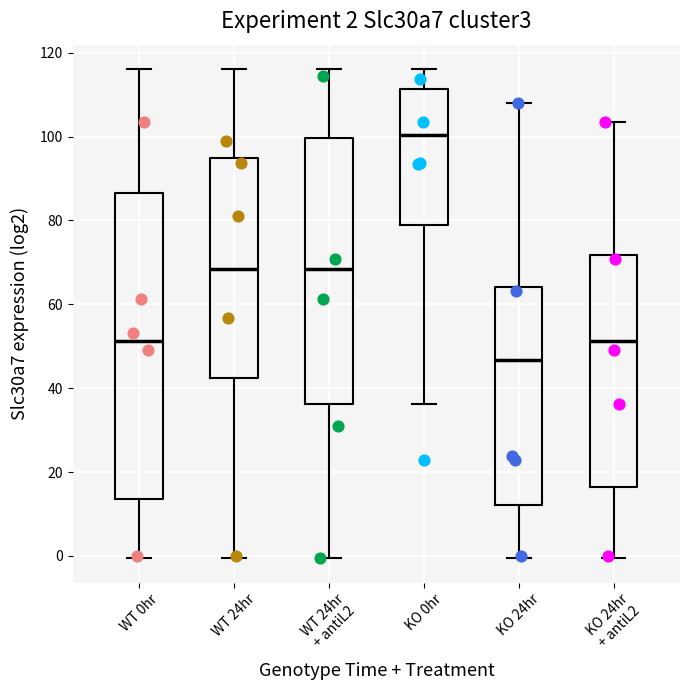

Which box is the tallest, from its lower edge to its upper edge?

WT 0hr